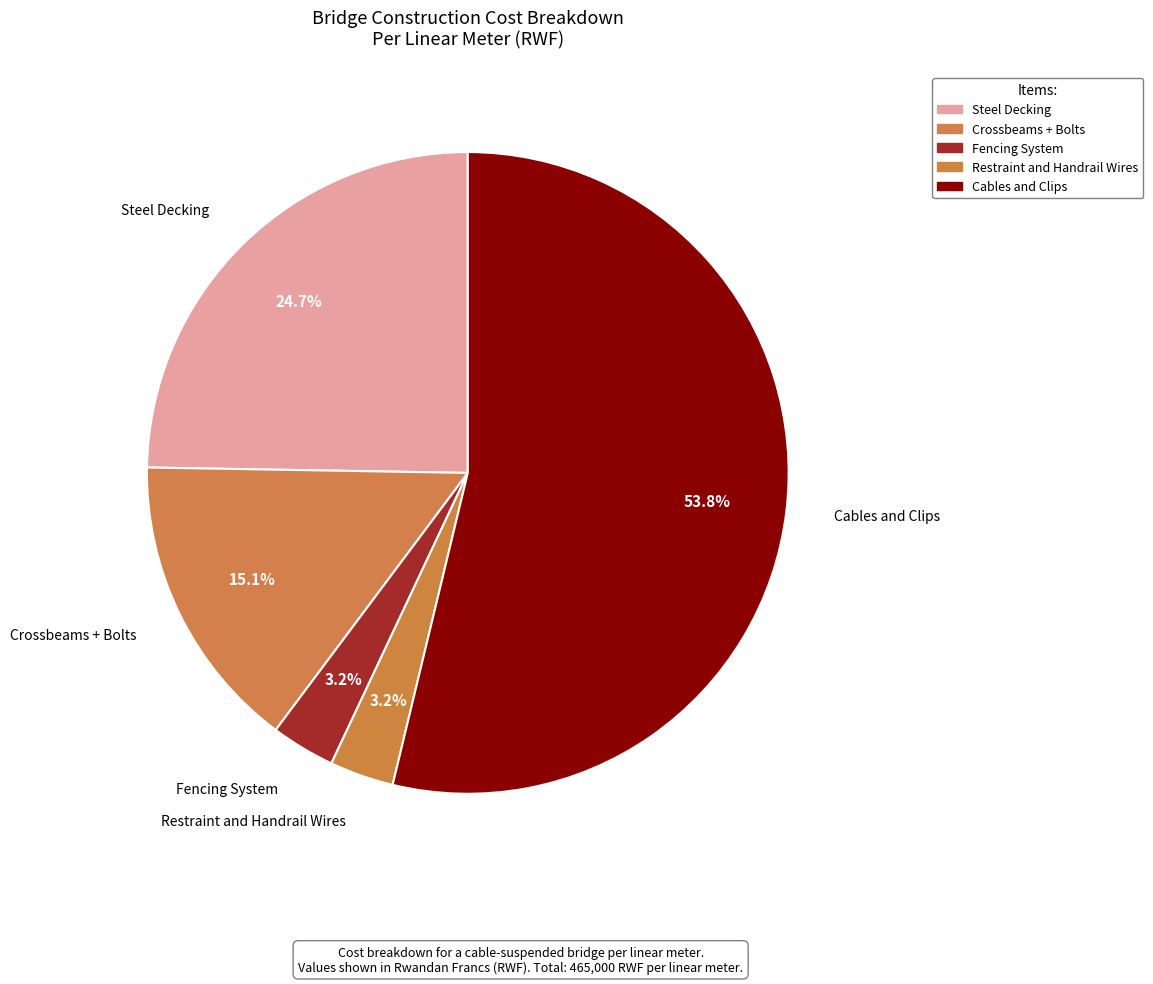

Which slice is the largest?

Cables and Clips